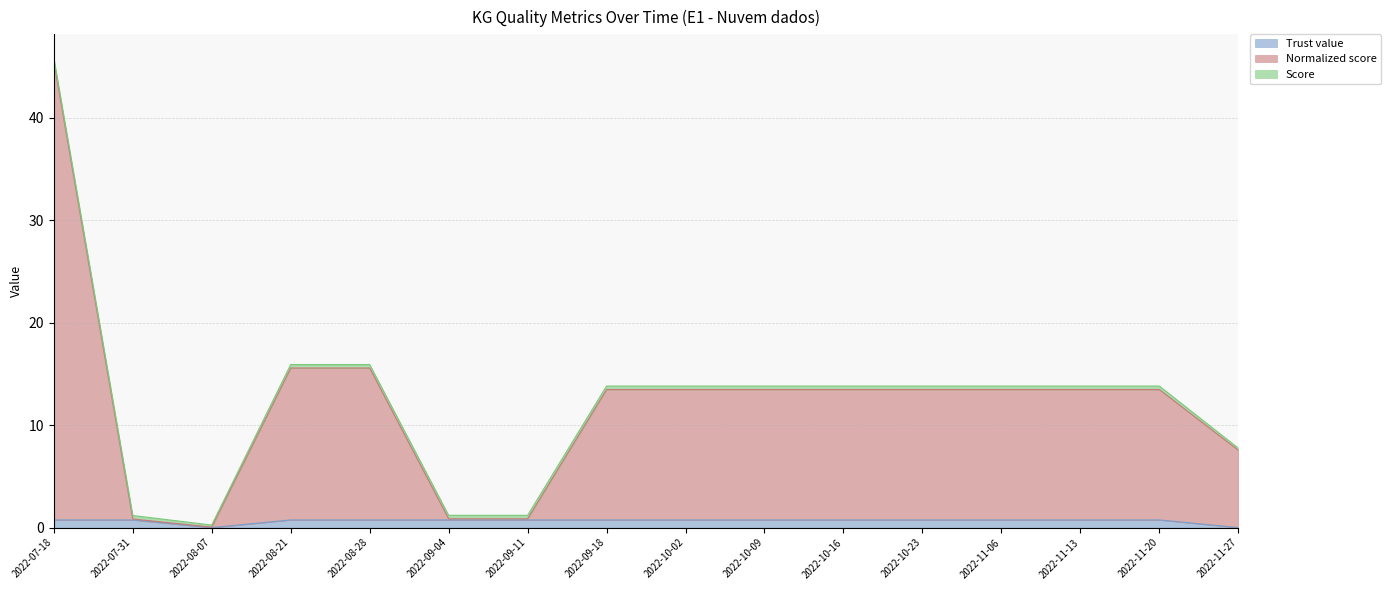

What is the difference between the Trust value values at 2022-11-13 and 2022-11-27?

0.8